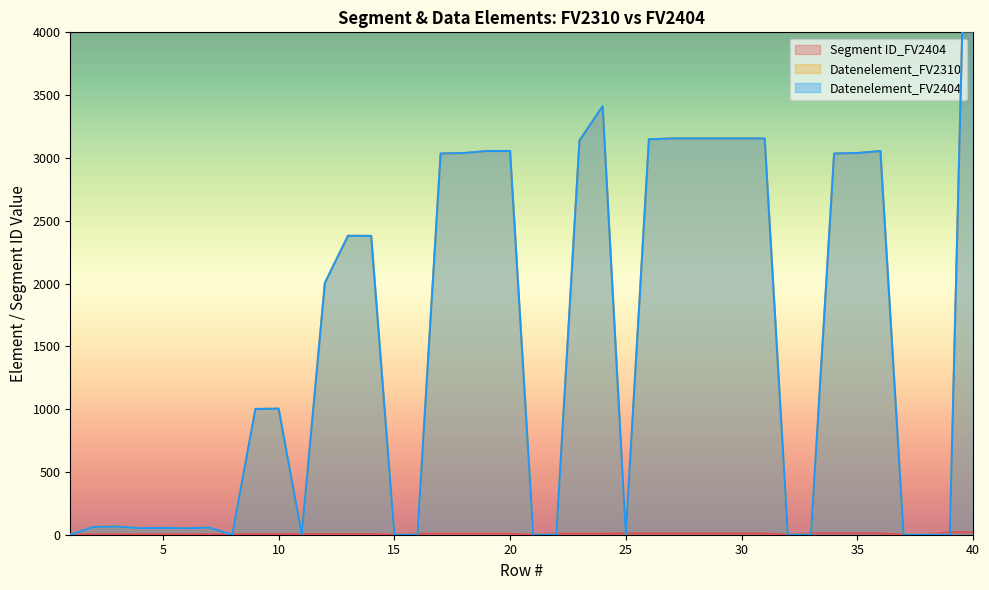

What is the difference between the maximum and minimum values in the Segment ID_FV2404 series?

20